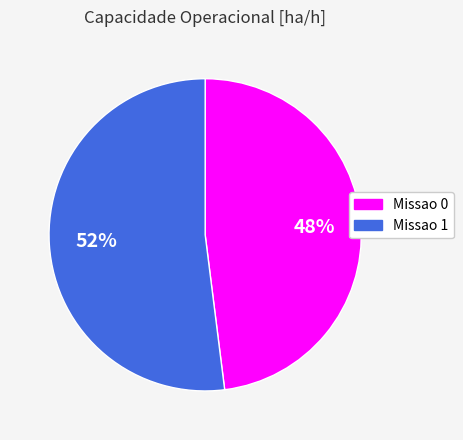

Which category has the biggest portion of the pie?

Missao 1